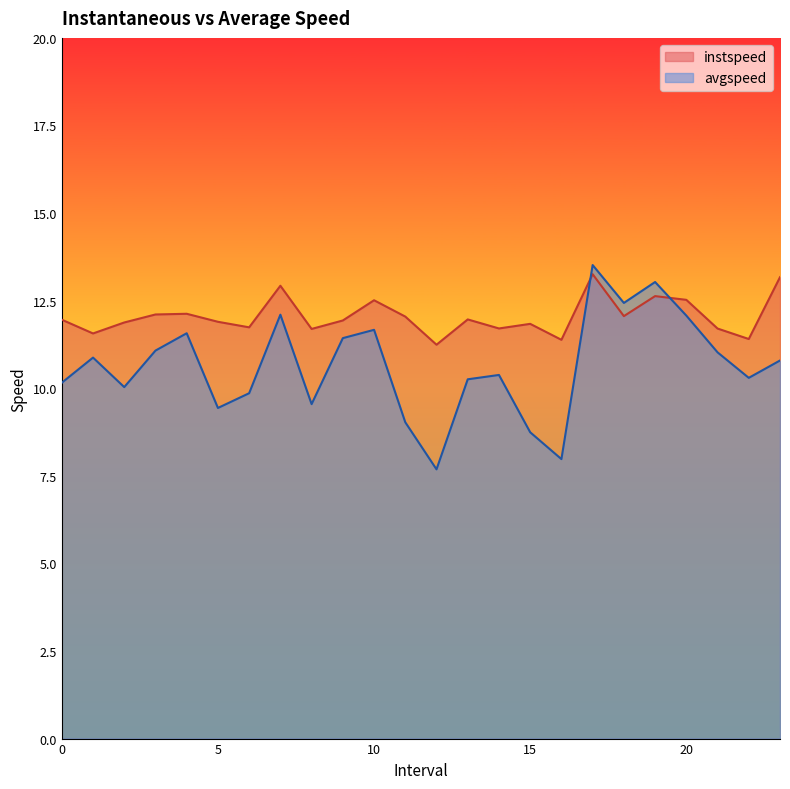

Which series has the largest total across all categories?

instspeed